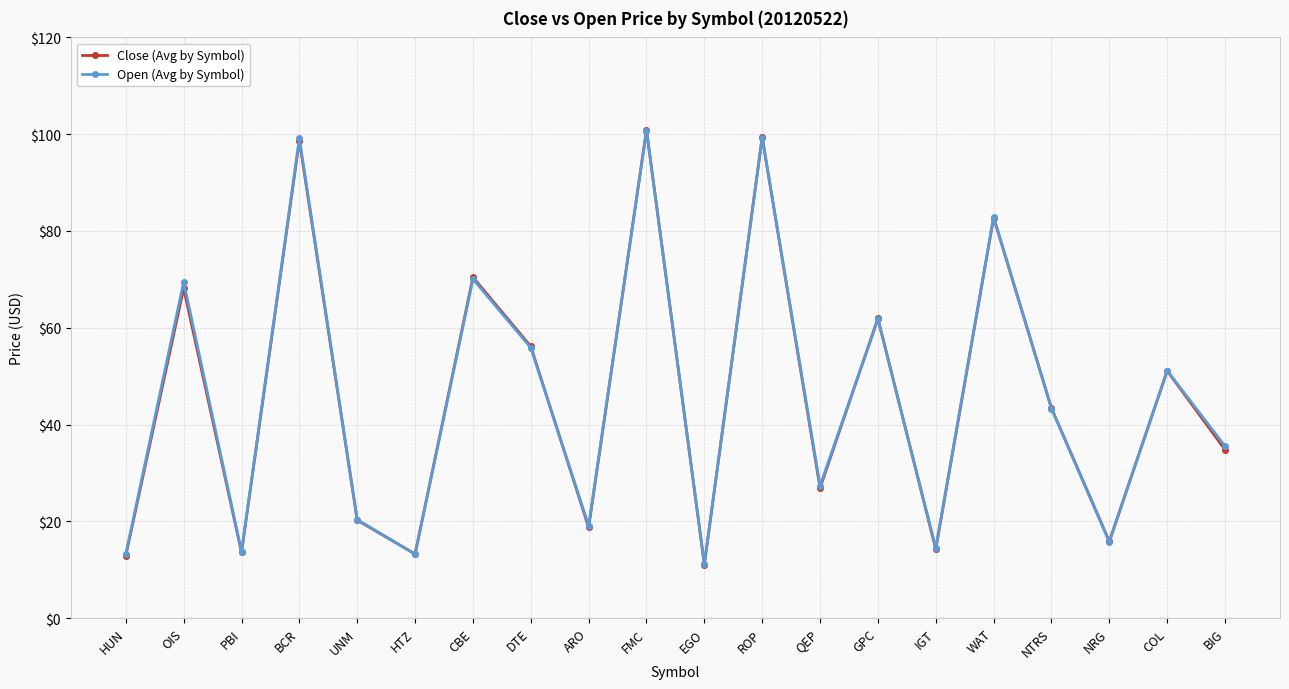

What is the smallest value displayed?

11.1